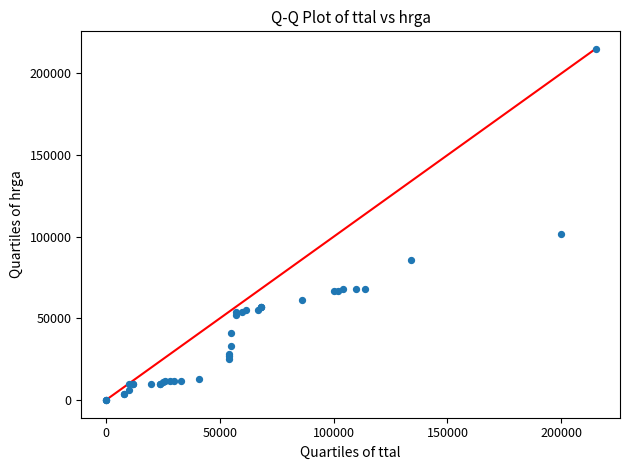

What Y value in the scatter plot is closest to 107500?

102000.0